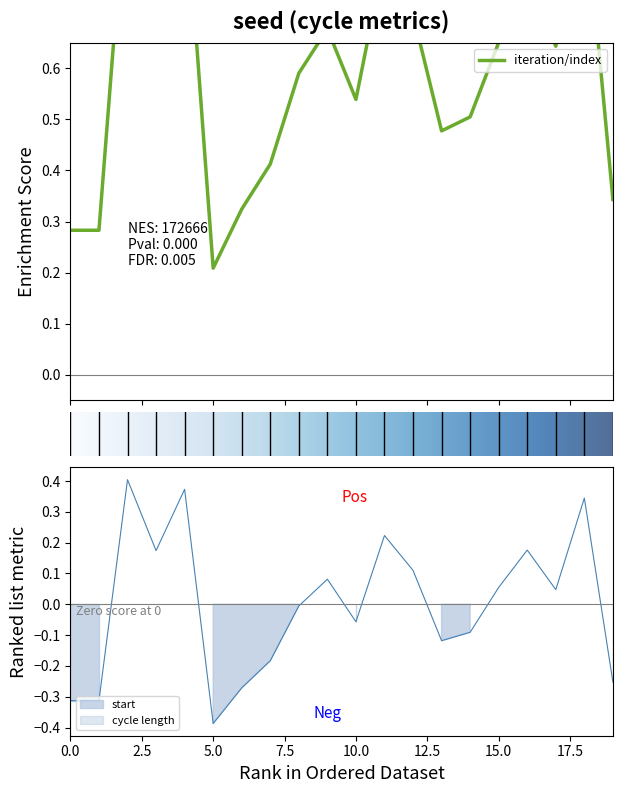

List the labels in order of start value, smallest first.

5, 0, 1, 6, 19, 7, 13, 14, 10, 8, 17, 15, 9, 12, 3, 16, 11, 18, 4, 2